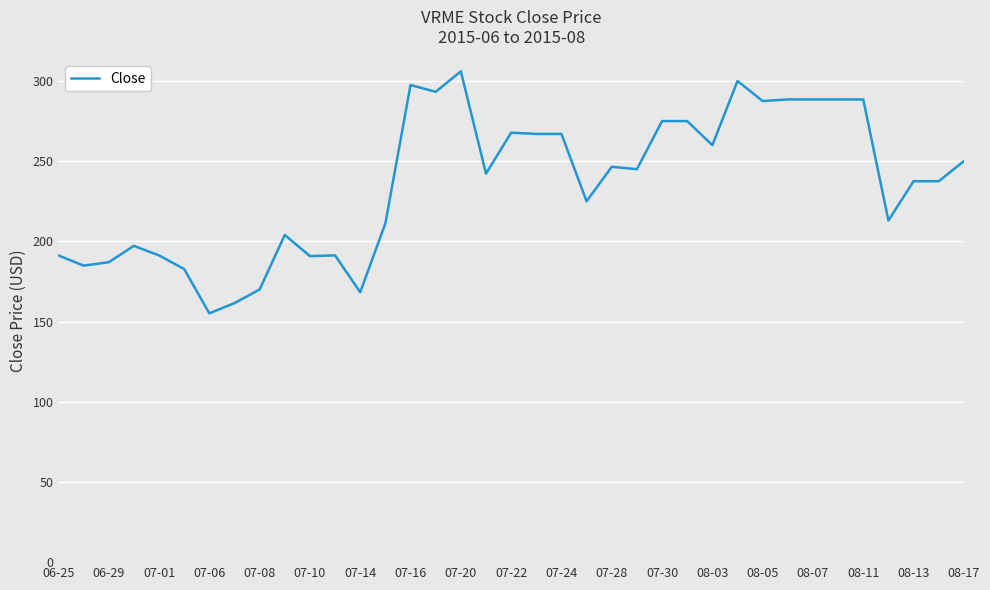

What is the greatest value displayed?

306.0